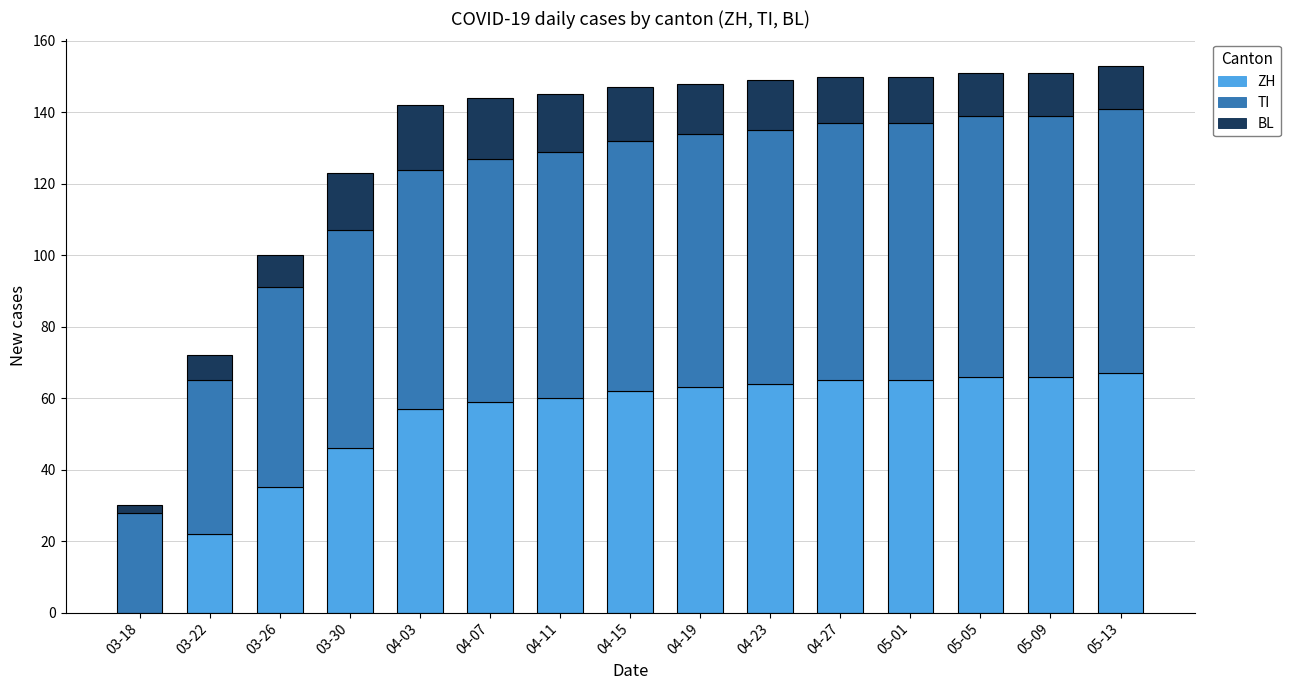

What is the sum of the ZH values at 04-03 and 04-27?

122